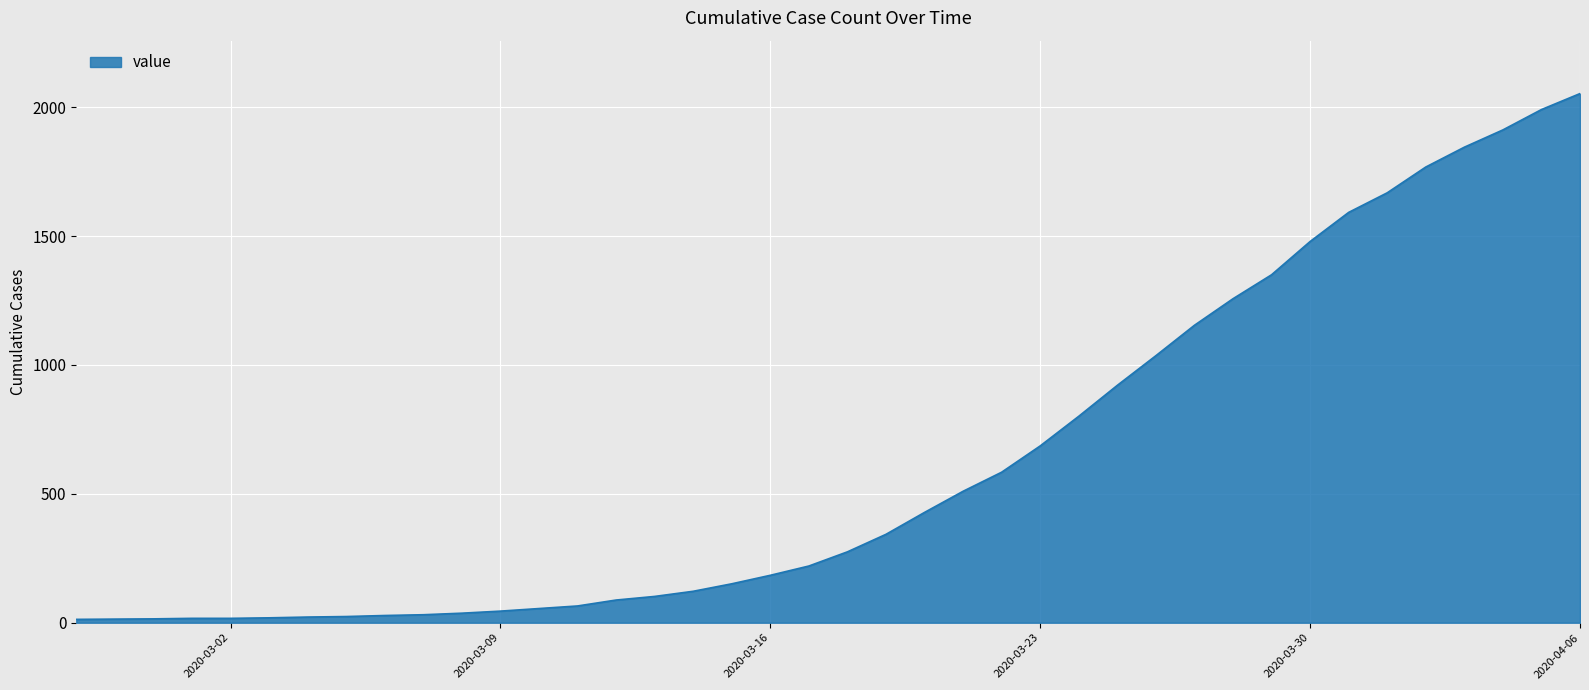

What is the greatest value displayed?

2053